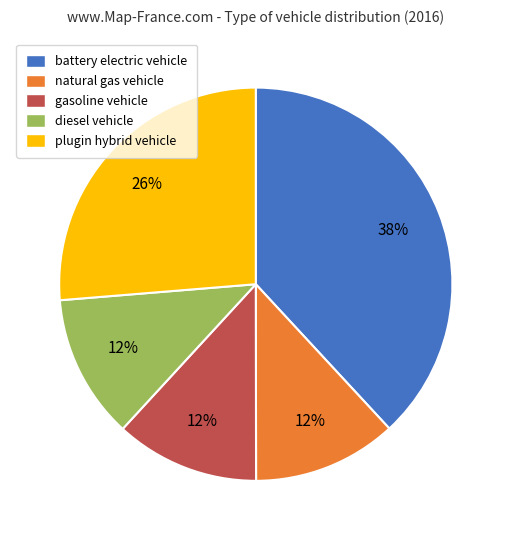

Do natural gas vehicle and diesel vehicle together represent more than half of the pie?

No